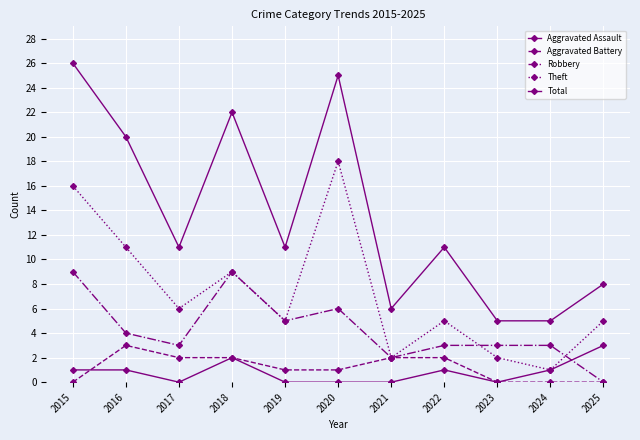

What is the difference between the Aggravated Assault values at 2018 and 2019?

2